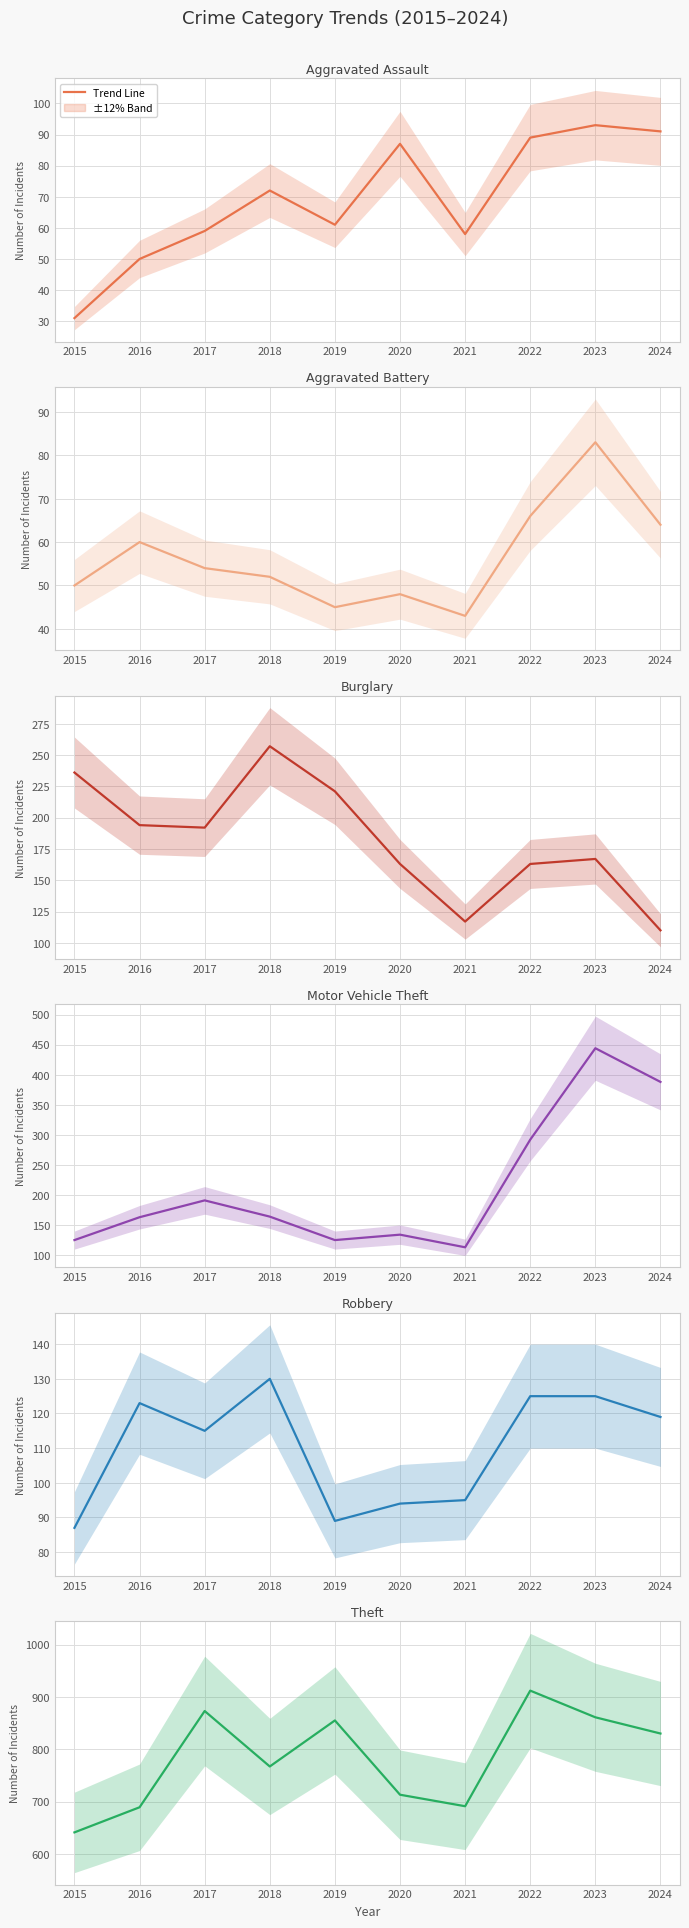

Is it true that Aggravated Battery equals 12 at 2019?

False